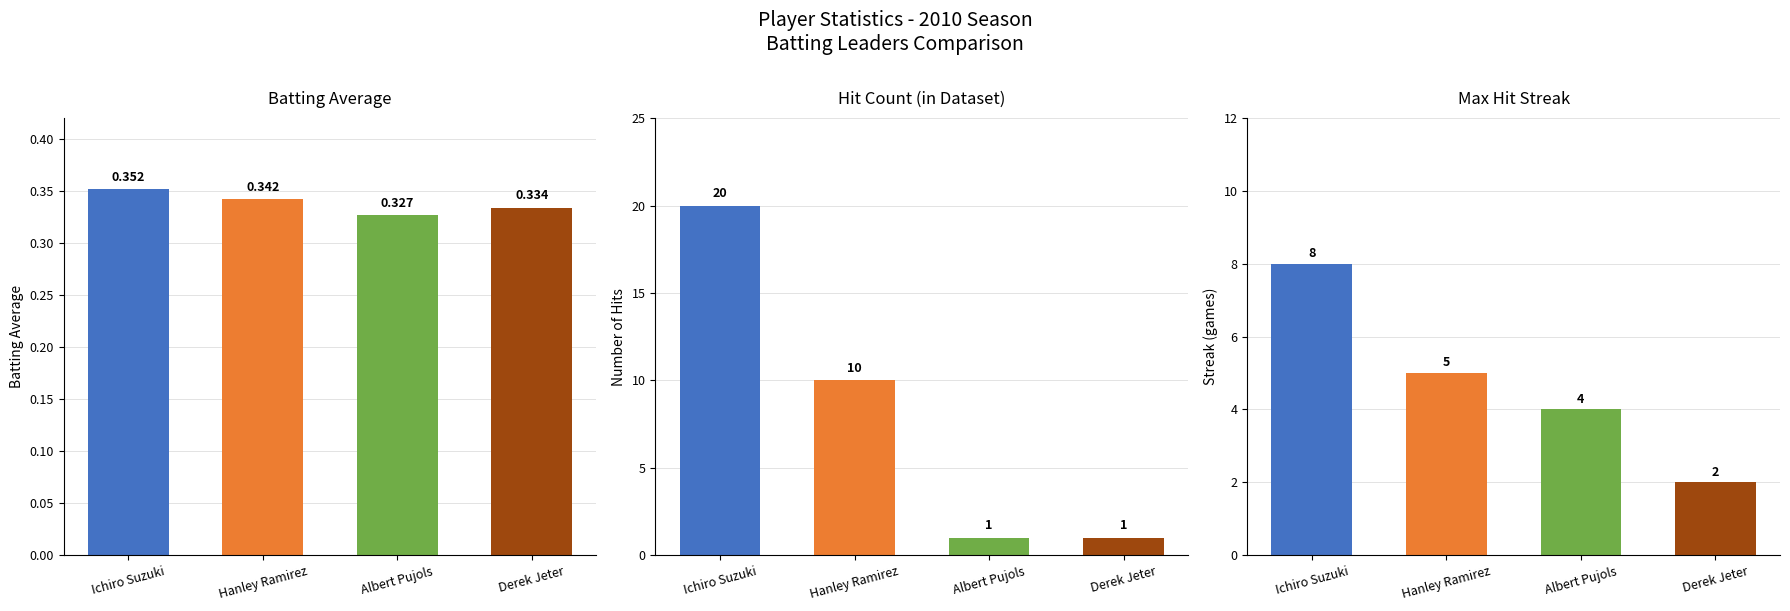

True or false: Streak has a value of 8.0 at Ichiro Suzuki.

True